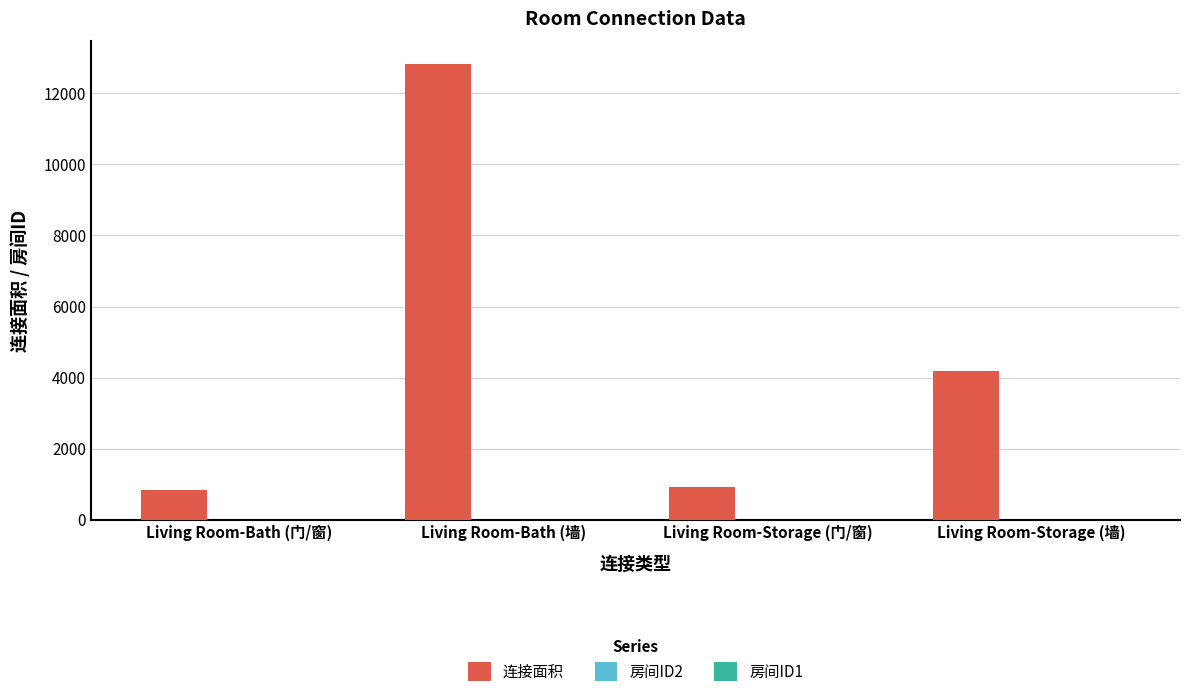

Which series has the largest total across all categories?

连接面积